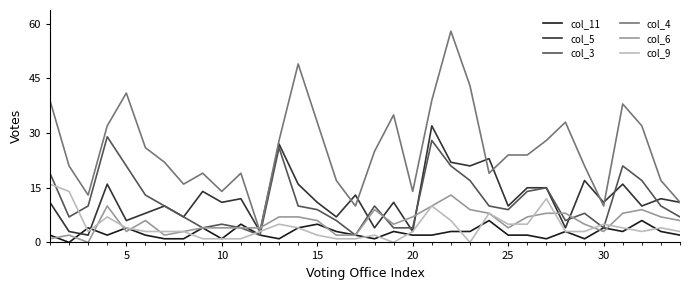

Which series has the largest total across all categories?

col_4